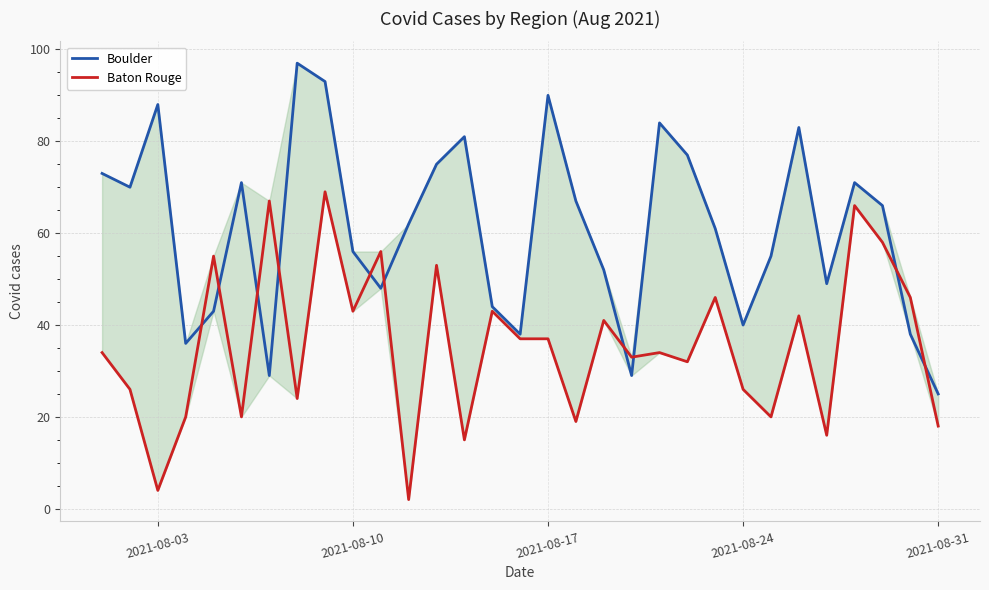

List the series in order of their overall mean, lowest first.

Baton Rouge, Boulder